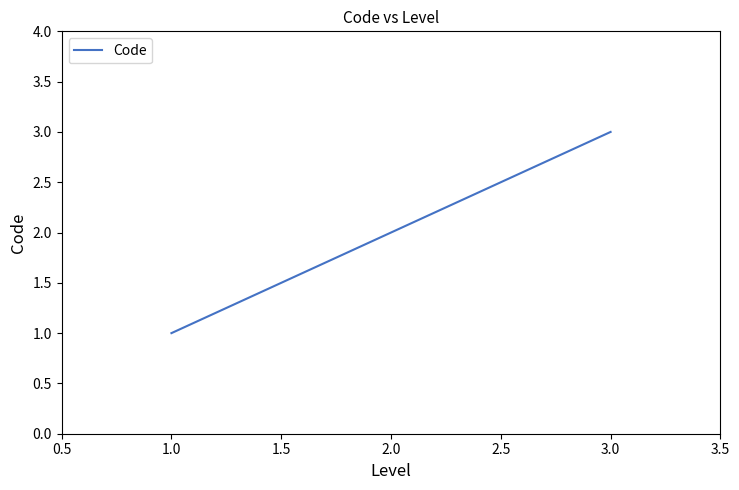

True or false: the data shows 1 at 2.0.

False